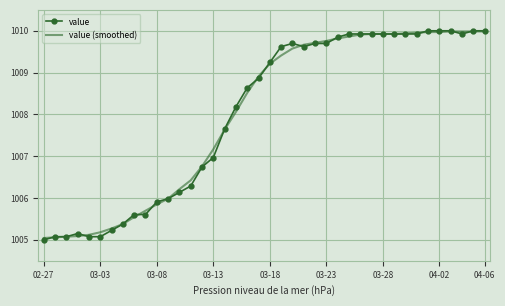

What is the highest value of the value (smoothed) series?

1010.0